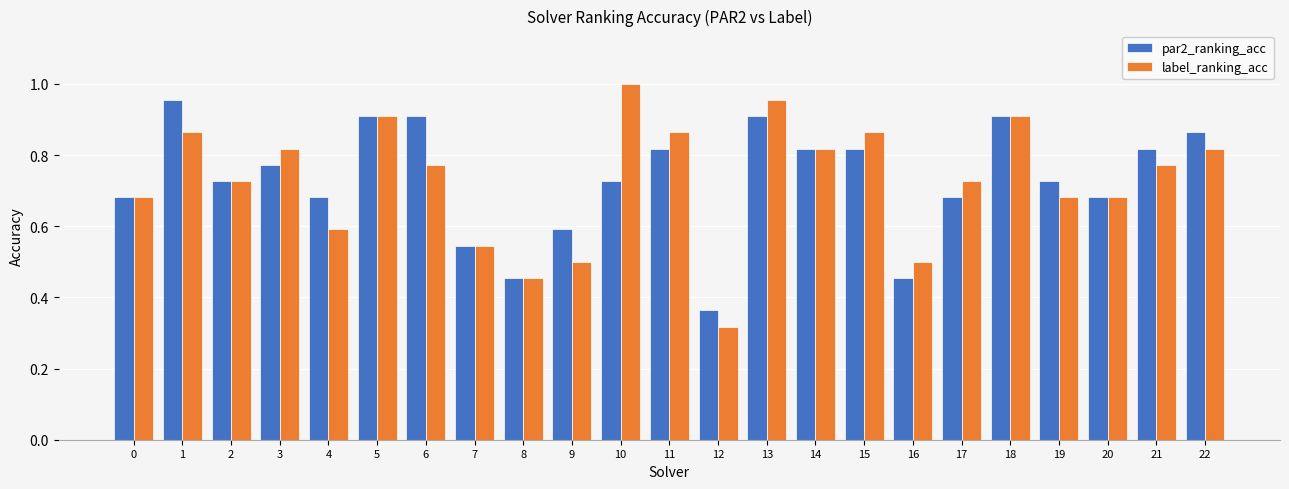

Is the value of label_ranking_acc at 14 greater than the value of par2_ranking_acc at 12?

Yes